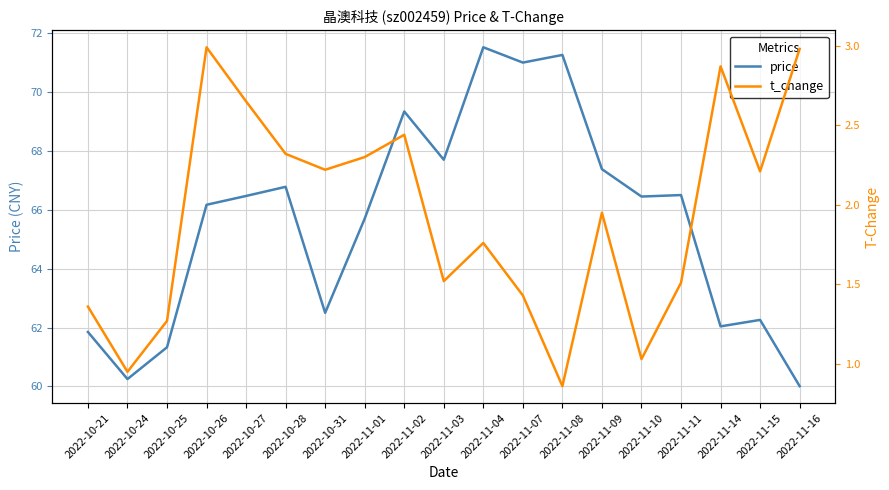

True or false: price and t_change cross at least once.

False